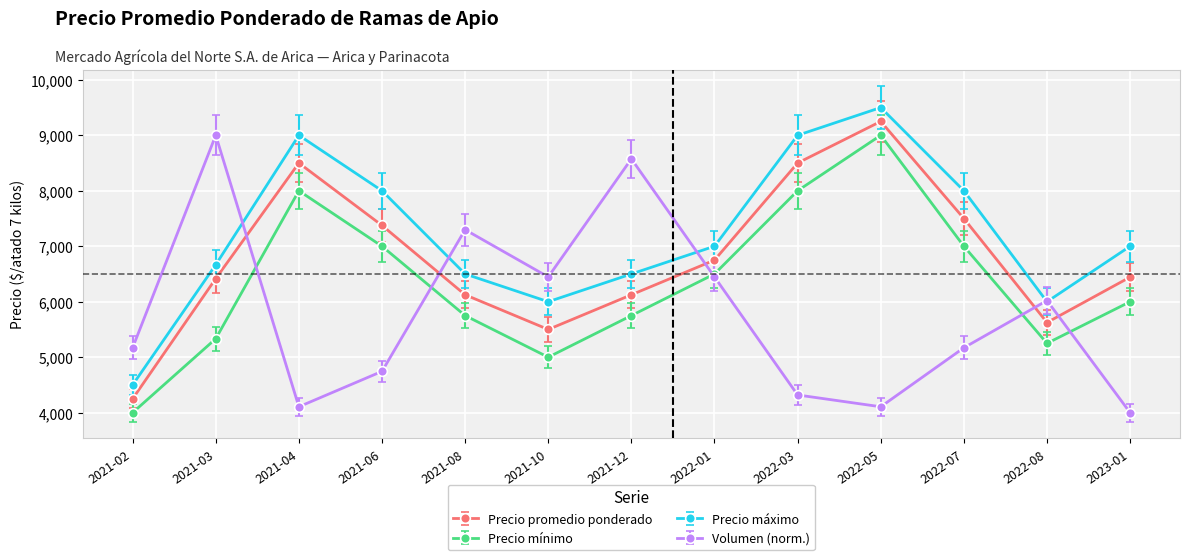

At how many categories does at least one series exceed 6805?

10